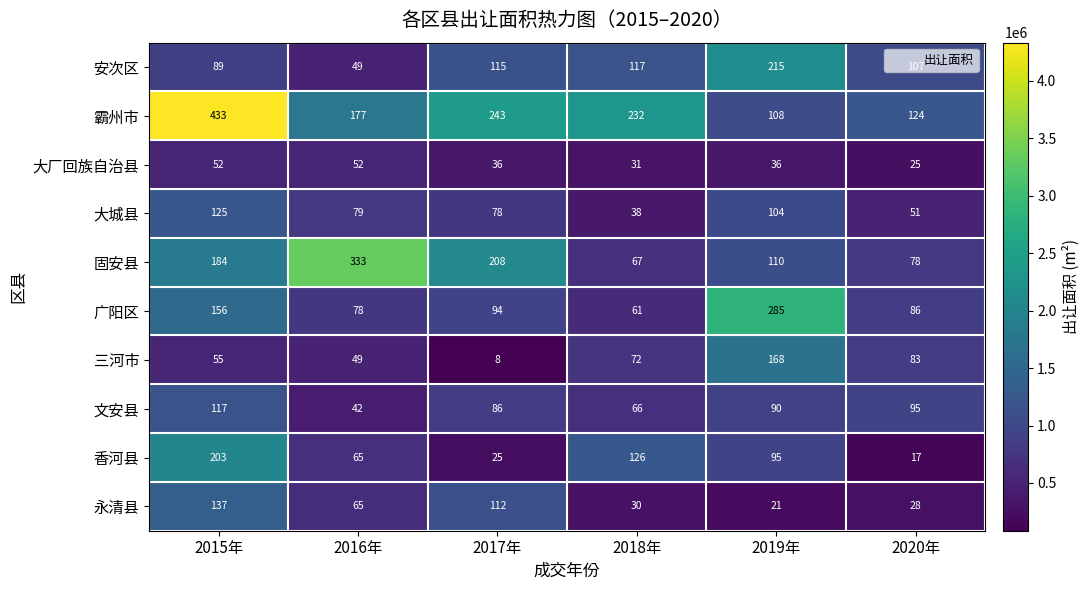

What is the sum of all 大城县 values?

475